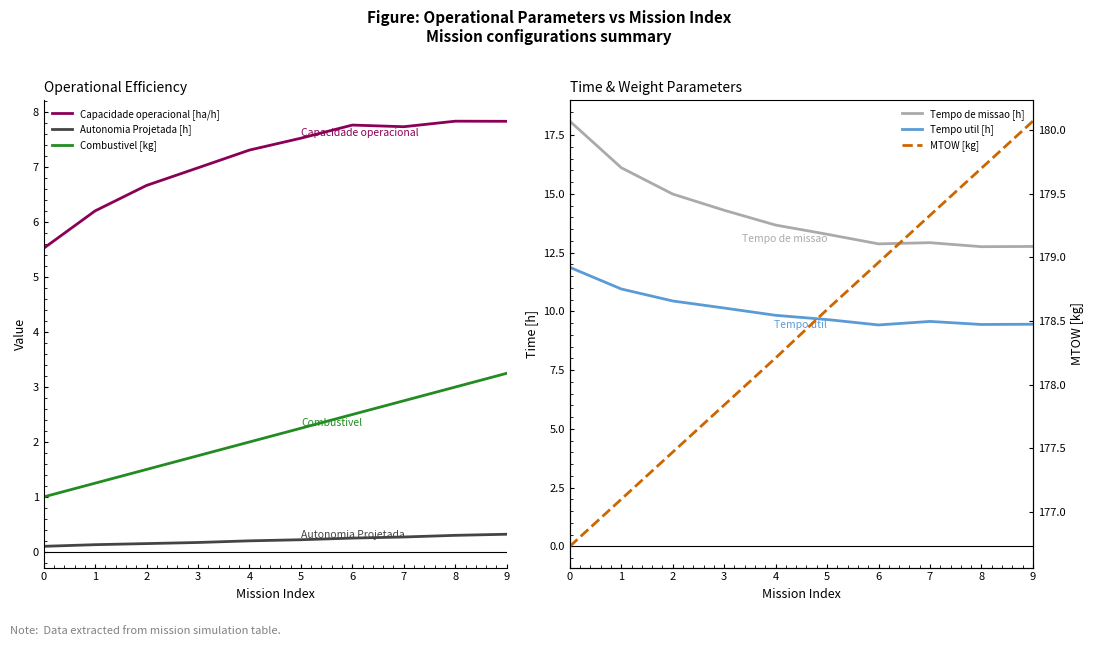

Reading right to left, what are all the values shown in this chart?

Capacidade operacional [ha/h]: 7.8	7.8	7.7	7.8	7.5	7.3	7.0	6.7	6.2	5.5
Autonomia Projetada [h]: 0.3	0.3	0.3	0.2	0.2	0.2	0.2	0.1	0.1	0.1
Combustivel [kg]: 3.2	3.0	2.8	2.5	2.2	2.0	1.8	1.5	1.2	1.0
Tempo de missao [h]: 12.8	12.8	12.9	12.9	13.3	13.7	14.3	15.0	16.1	18.1
Tempo util [h]: 9.4	9.4	9.6	9.4	9.7	9.8	10.1	10.4	10.9	11.9
MTOW [kg]: 180.1	179.7	179.3	179.0	178.6	178.2	177.8	177.5	177.1	176.7